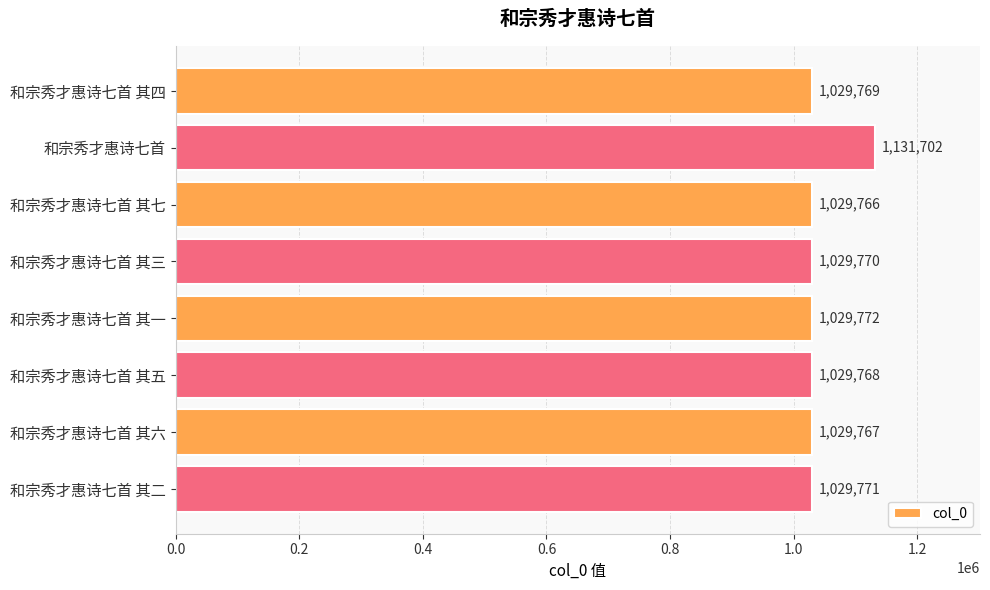

List the labels in order of value, largest first.

和宗秀才惠诗七首, 和宗秀才惠诗七首 其一, 和宗秀才惠诗七首 其二, 和宗秀才惠诗七首 其三, 和宗秀才惠诗七首 其四, 和宗秀才惠诗七首 其五, 和宗秀才惠诗七首 其六, 和宗秀才惠诗七首 其七